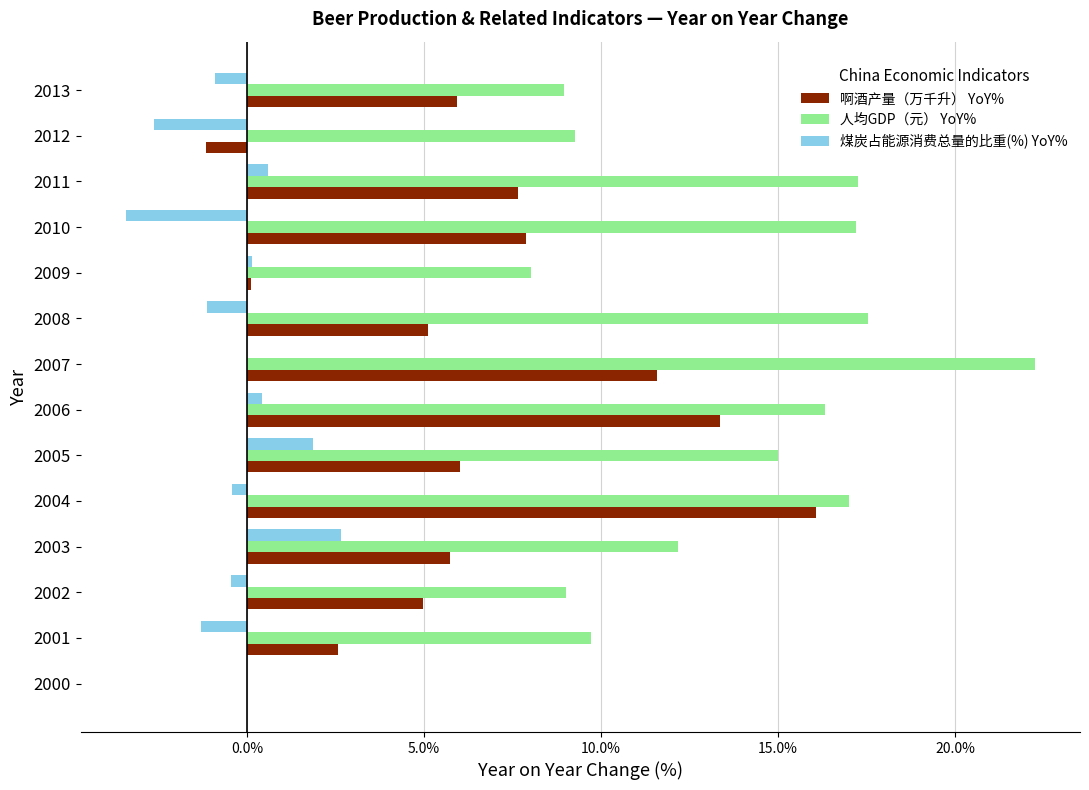

True or false: 啊酒产量（万千升） YoY% has a value of 16.1 at 2004.

True